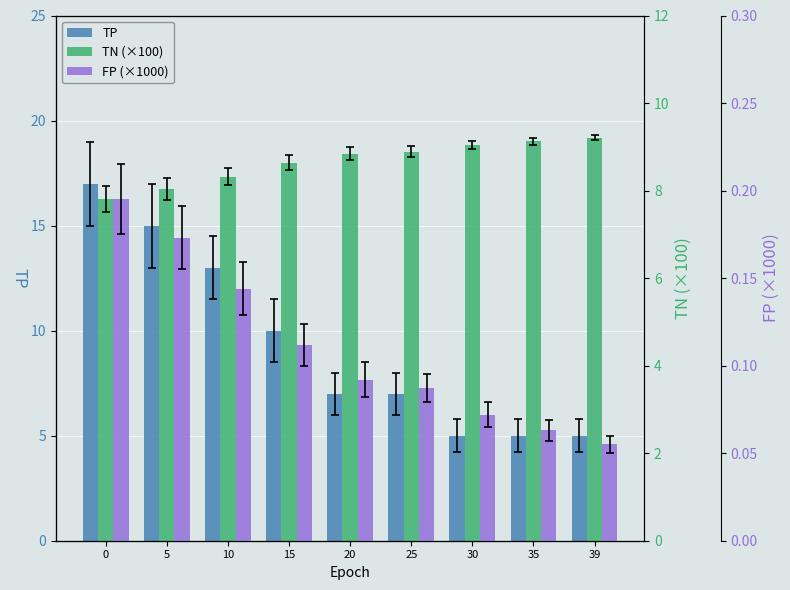

Reading left to right, list all the values displayed in this chart.

TP: 17.0	15.0	13.0	10.0	7.0	7.0	5.0	5.0	5.0
TN: 7.8	8.0	8.3	8.6	8.8	8.9	9.0	9.1	9.2
FP: 0.2	0.2	0.1	0.1	0.1	0.1	0.1	0.1	0.1